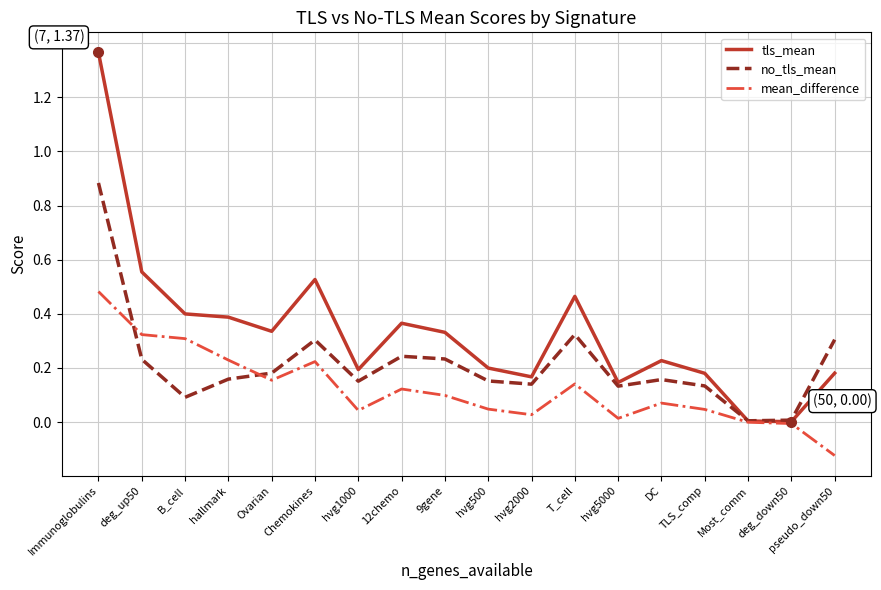

What is the sum of all mean_difference values?

2.2